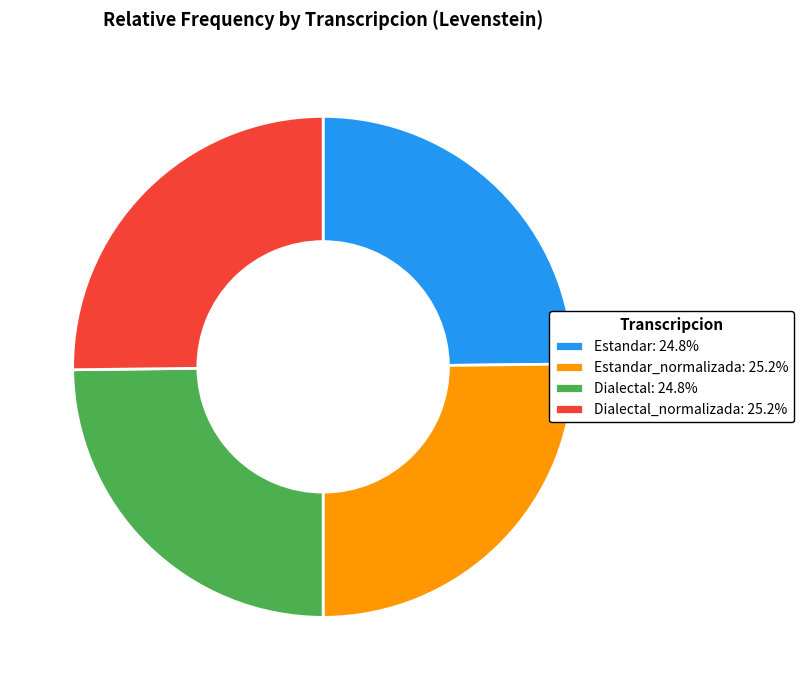

Does any single category account for the majority?

No